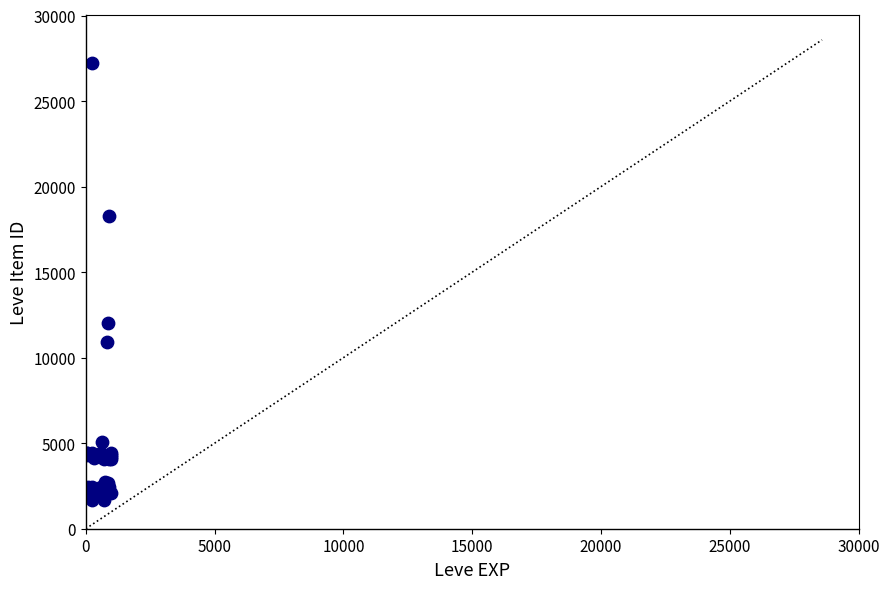

What Y value in the scatter plot is closest to 14448?

12018